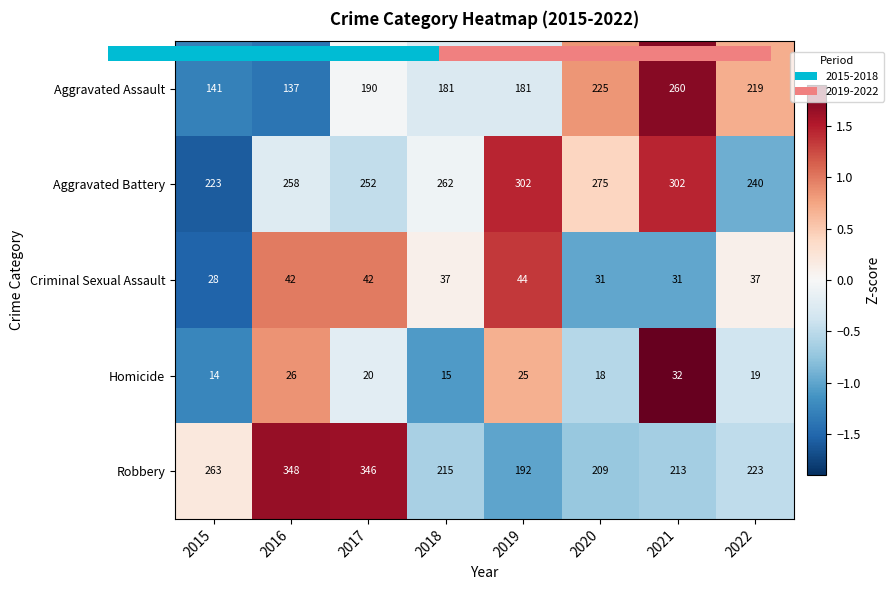

Which category has the lowest value across all series?

2015